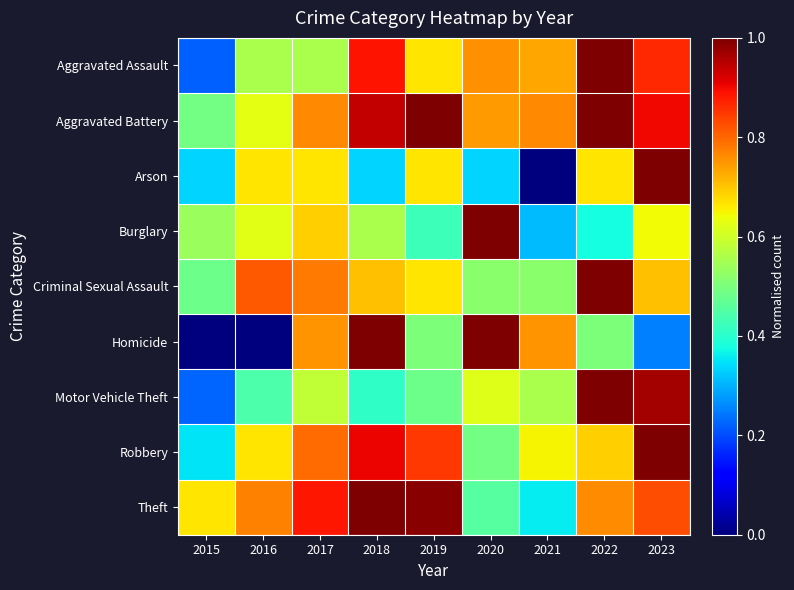

Rank the series by their maximum value, from highest to lowest.

Aggravated Assault, Aggravated Battery, Arson, Burglary, Criminal Sexual Assault, Homicide, Motor Vehicle Theft, Robbery, Theft